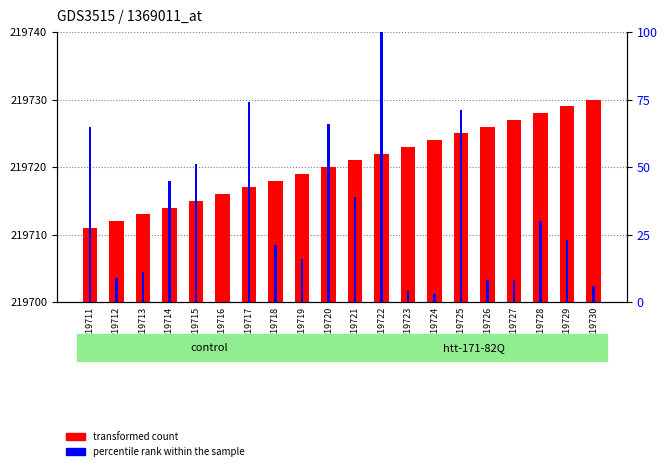

Reading left to right, list all the values displayed in this chart.

transformed count: 219711=219711.0	219712=219712.0	219713=219713.0	219714=219714.0	219715=219715.0	219716=219716.0	219717=219717.0	219718=219718.0	219719=219719.0	219720=219720.0	219721=219721.0	219722=219722.0	219723=219723.0	219724=219724.0	219725=219725.0	219726=219726.0	219727=219727.0	219728=219728.0	219729=219729.0	219730=219730.0
percentile rank within the sample: 219711=219726.0	219712=219703.6	219713=219704.4	219714=219718.0	219715=219720.4	219716=219700.0	219717=219729.6	219718=219708.4	219719=219706.4	219720=219726.4	219721=219715.6	219722=219756.4	219723=219701.6	219724=219701.2	219725=219728.4	219726=219703.2	219727=219703.2	219728=219712.0	219729=219709.2	219730=219702.4